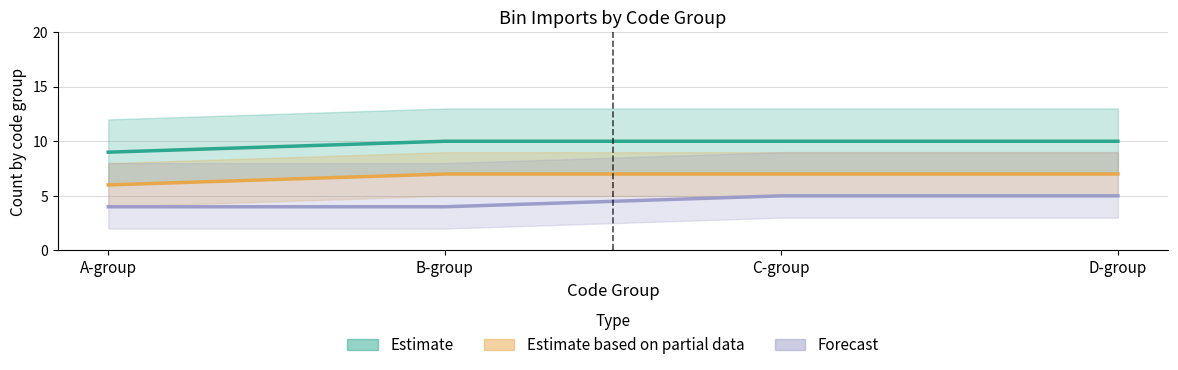

At which category is the sum across all series the highest?

C-group